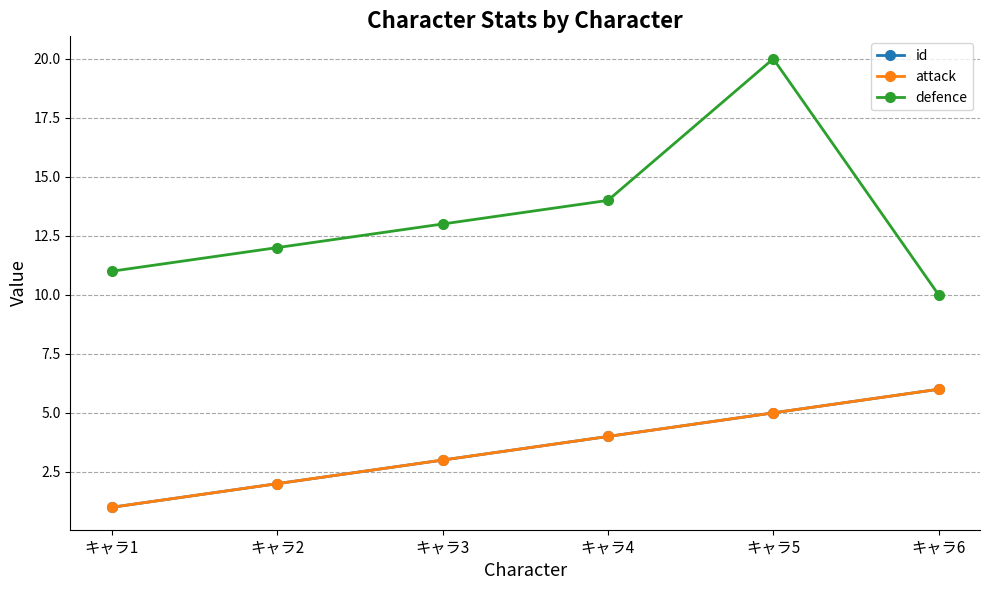

What value does the defence series have at キャラ2, to the nearest 5?

10